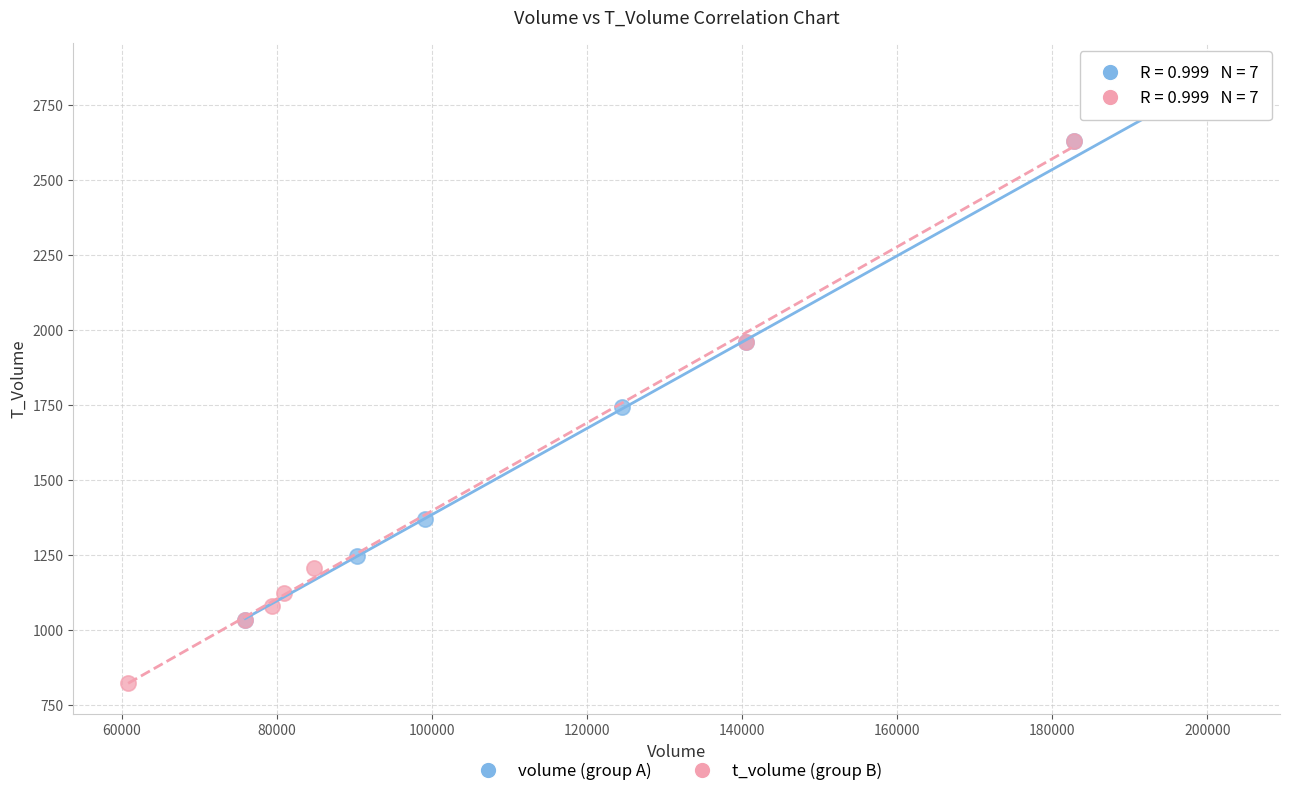

What are all the series names shown in the legend?

volume (group A), t_volume (group B)